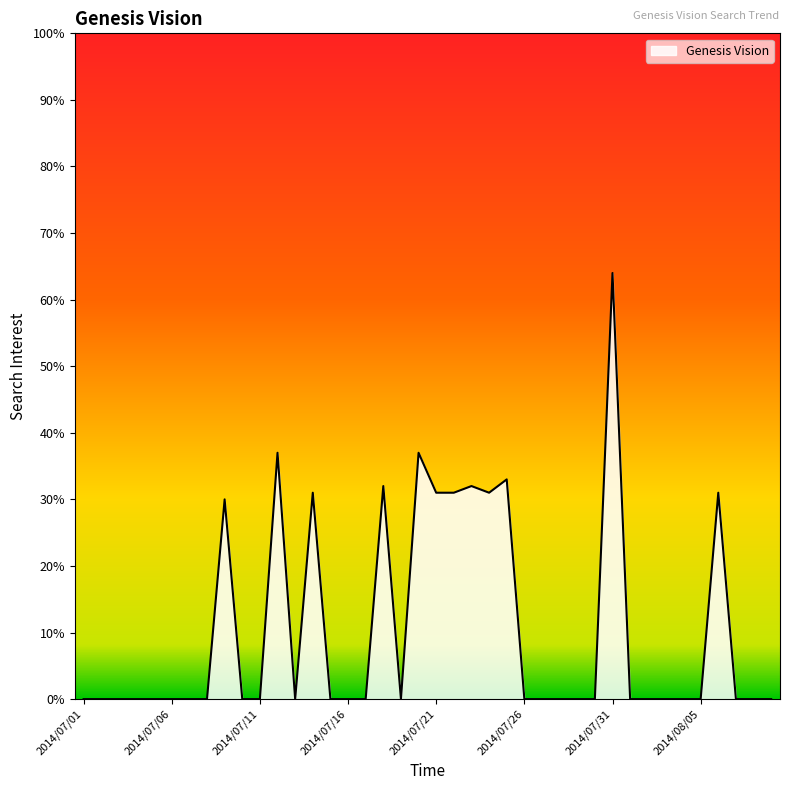

What is the difference between the maximum and minimum values?

64